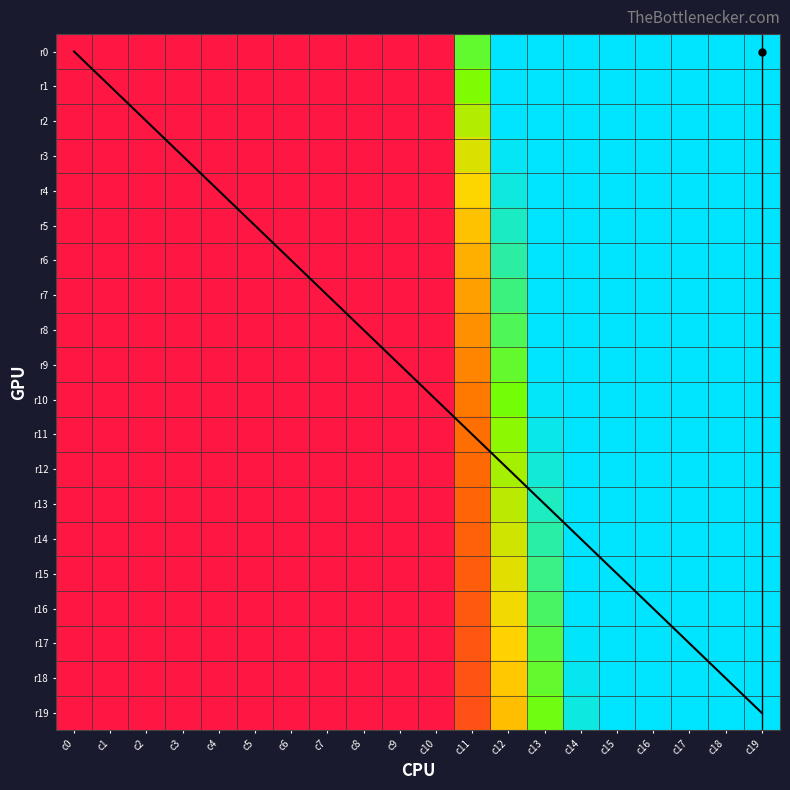

Which series has the widest spread of values?

r0